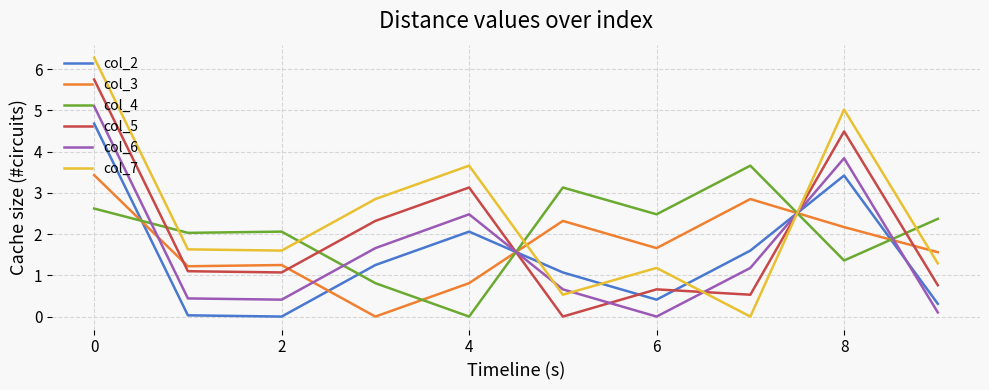

What is the maximum value for col_5?

5.8